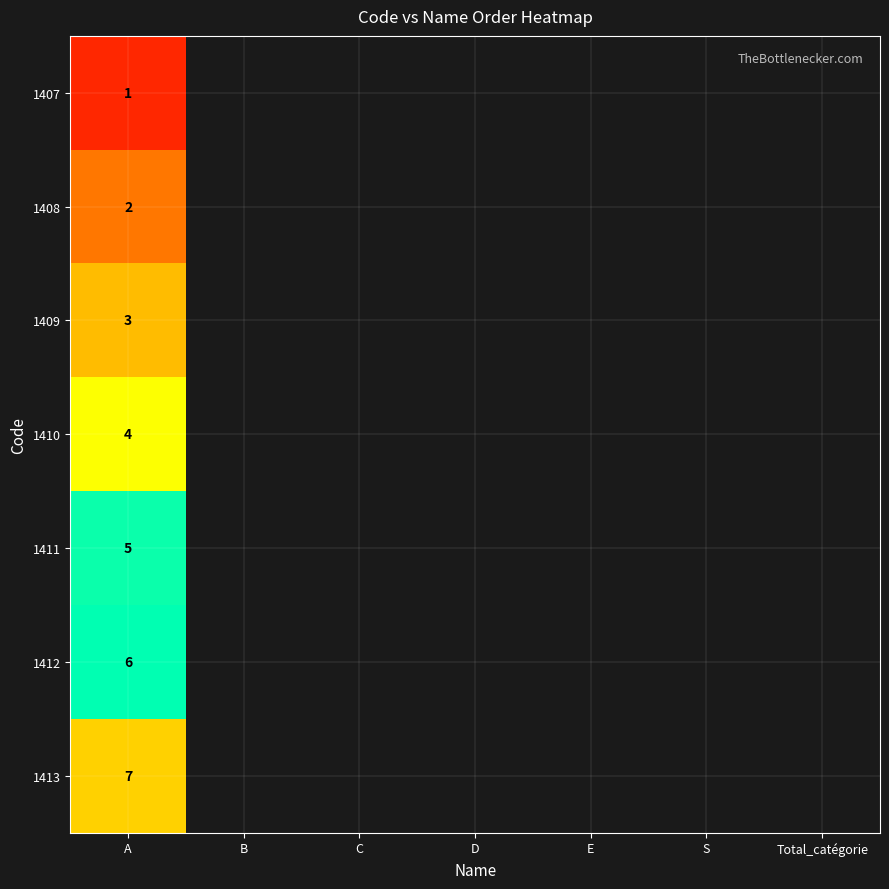

At how many categories does at least one series exceed 6?

1